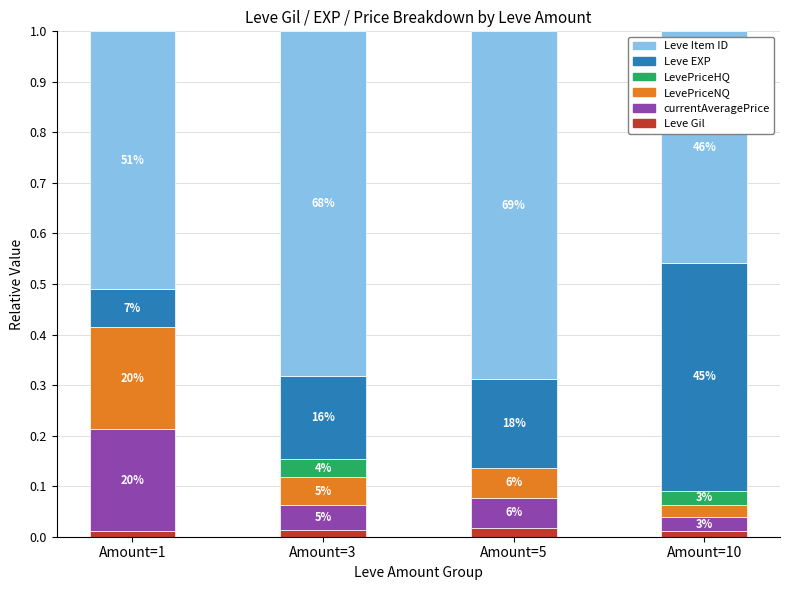

At Amount=5, list the series in order from smallest to largest.

LevePriceHQ, Leve Gil, LevePriceNQ, currentAveragePrice, Leve EXP, Leve Item ID